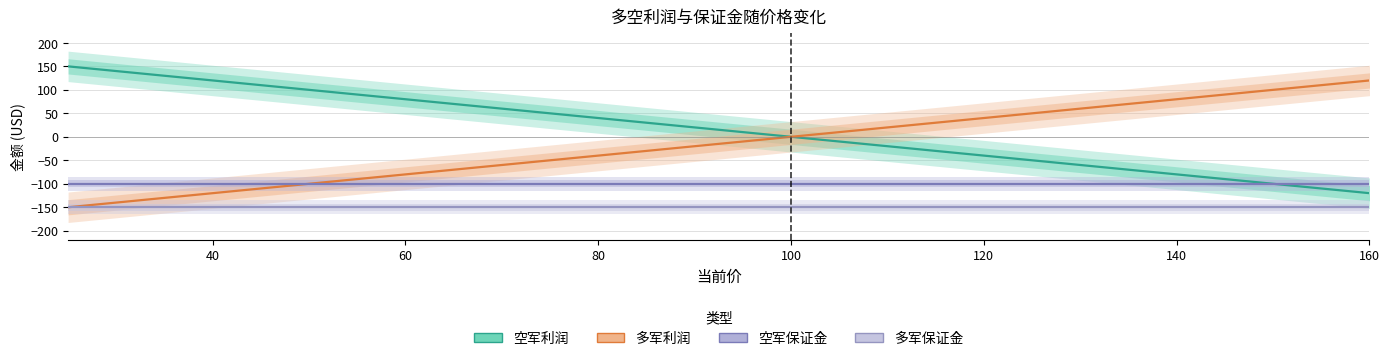

The 多军利润 series shows 160 at 26. True or false?

False